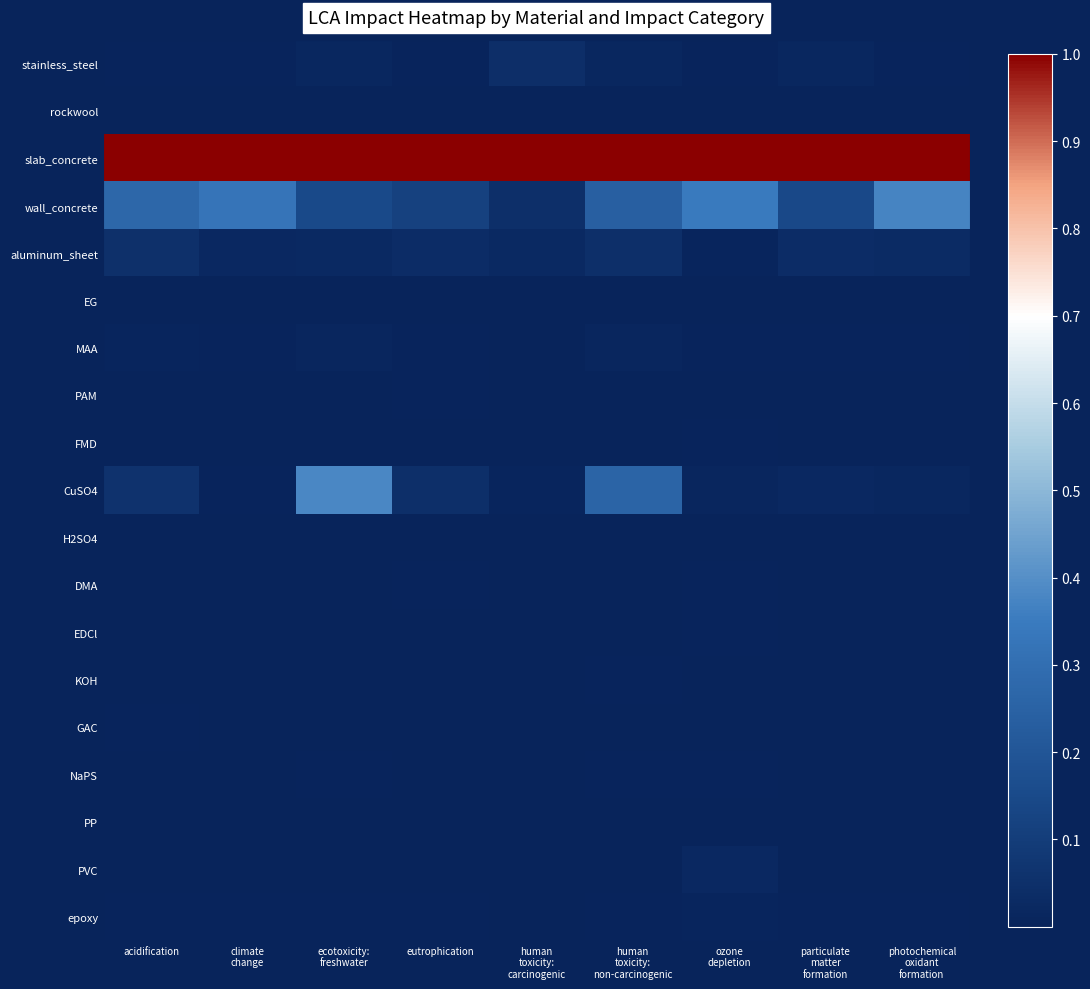

How many data points does each series have?

9